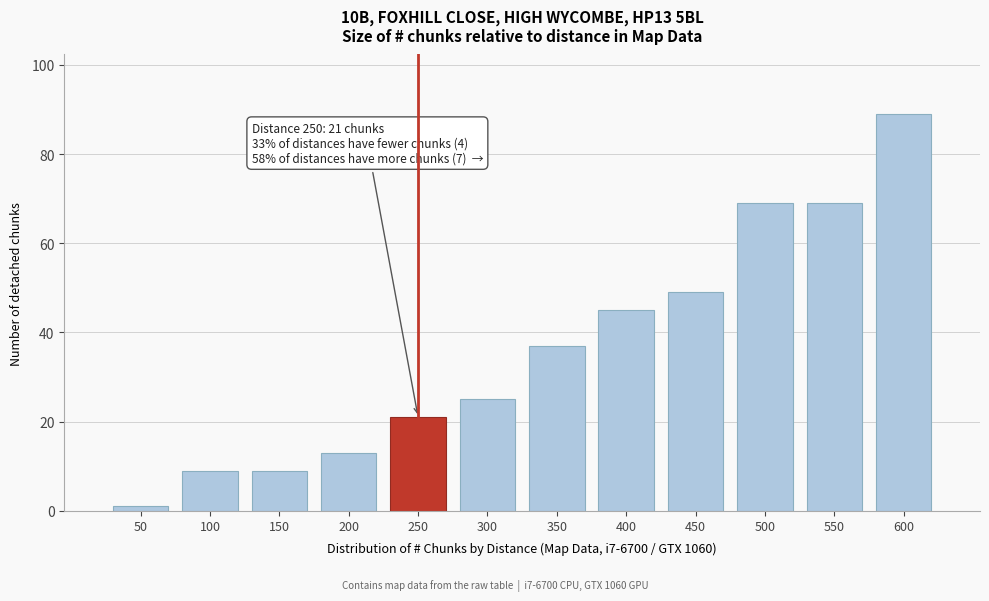

Reading right to left, extract all data points from this chart.

600=89	550=69	500=69	450=49	400=45	350=37	300=25	250=21	200=13	150=9	100=9	50=1